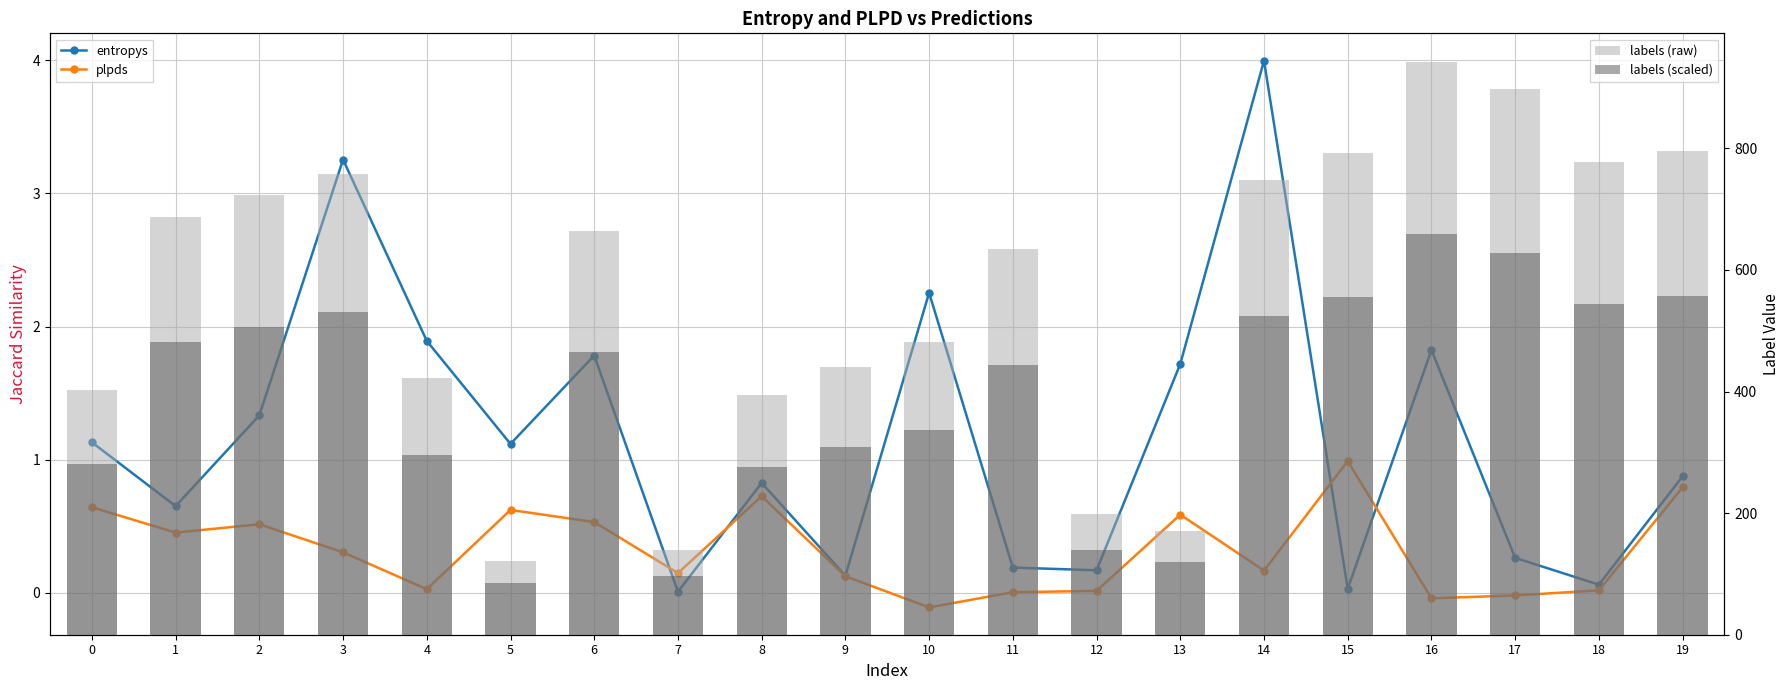

Between 15 and 17, which is larger?

17